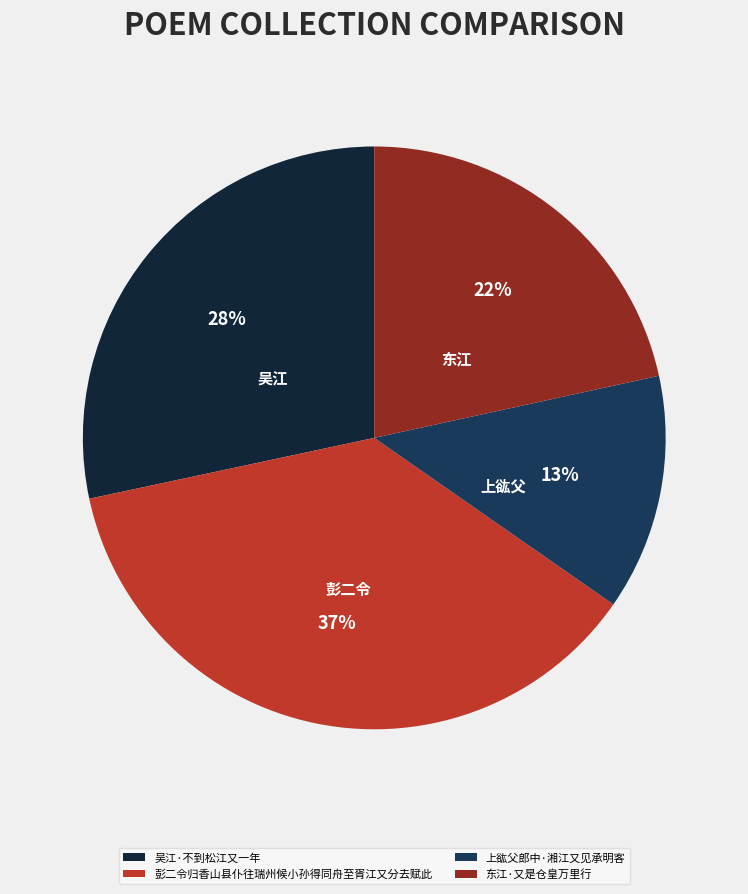

Count the number of slices in the pie.

4